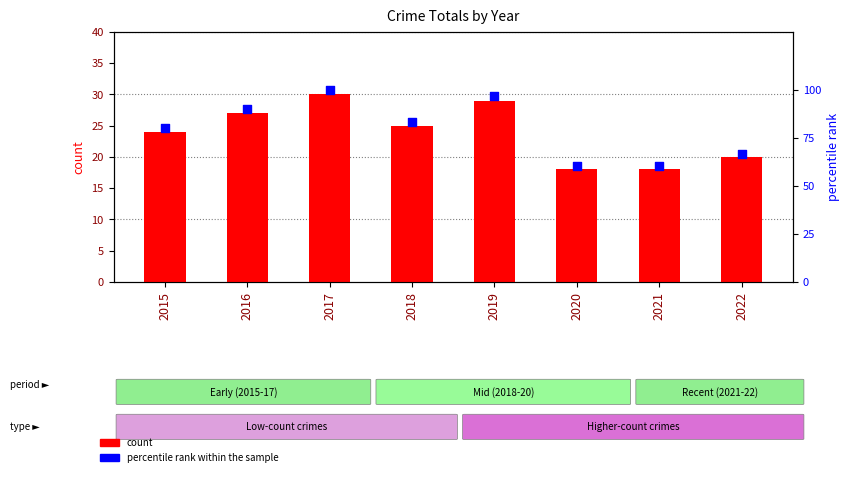

Which series reaches the minimum Y coordinate?

count